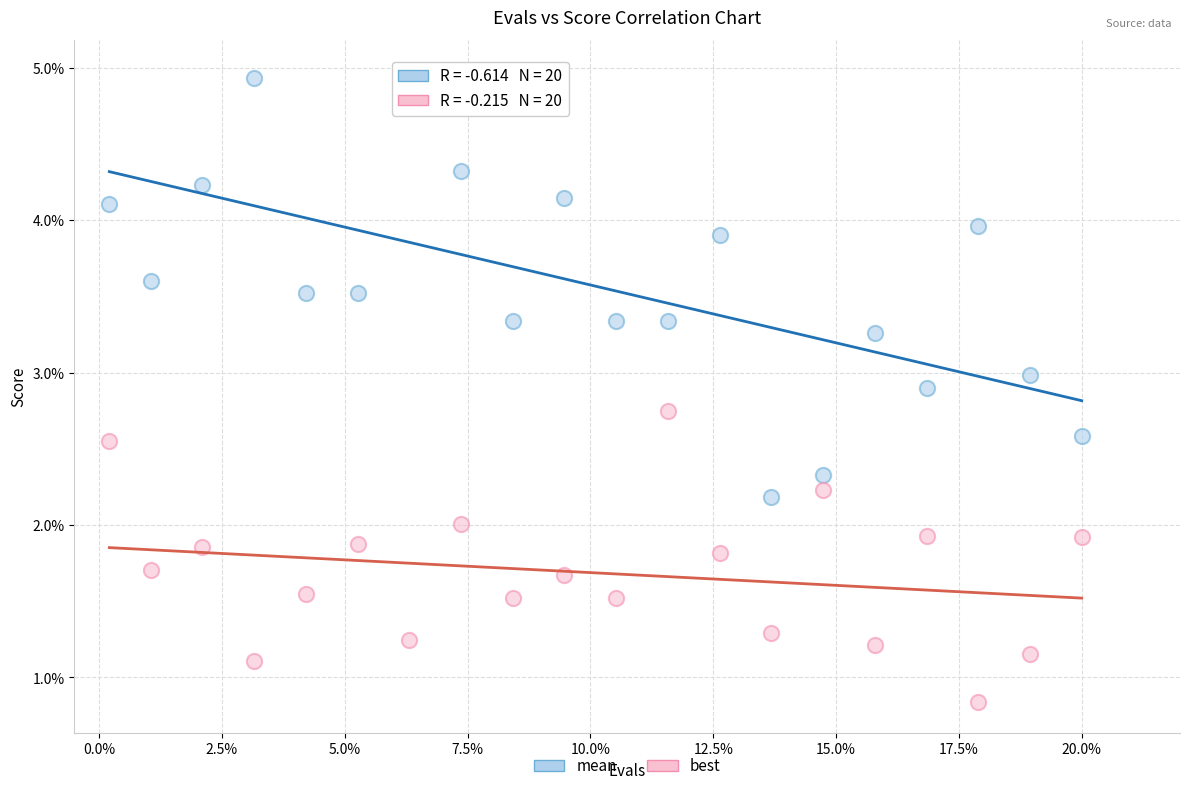

Which series reaches the maximum Y coordinate?

mean